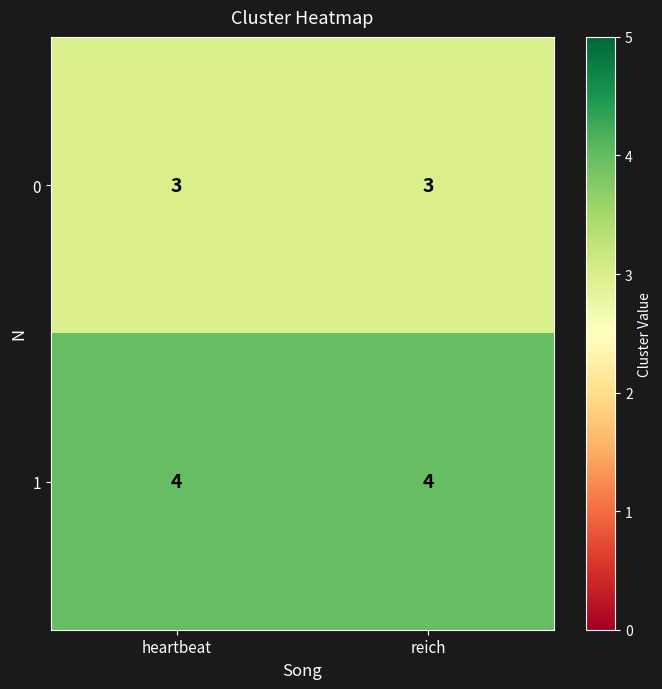

Rank the series at reich from highest to lowest value.

1, 0